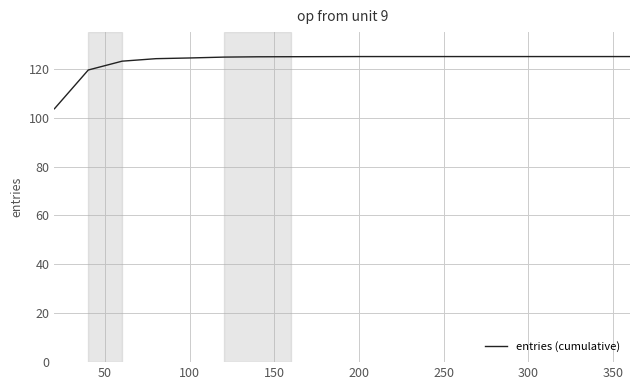

What is the difference between the second highest and minimum values?

21.4